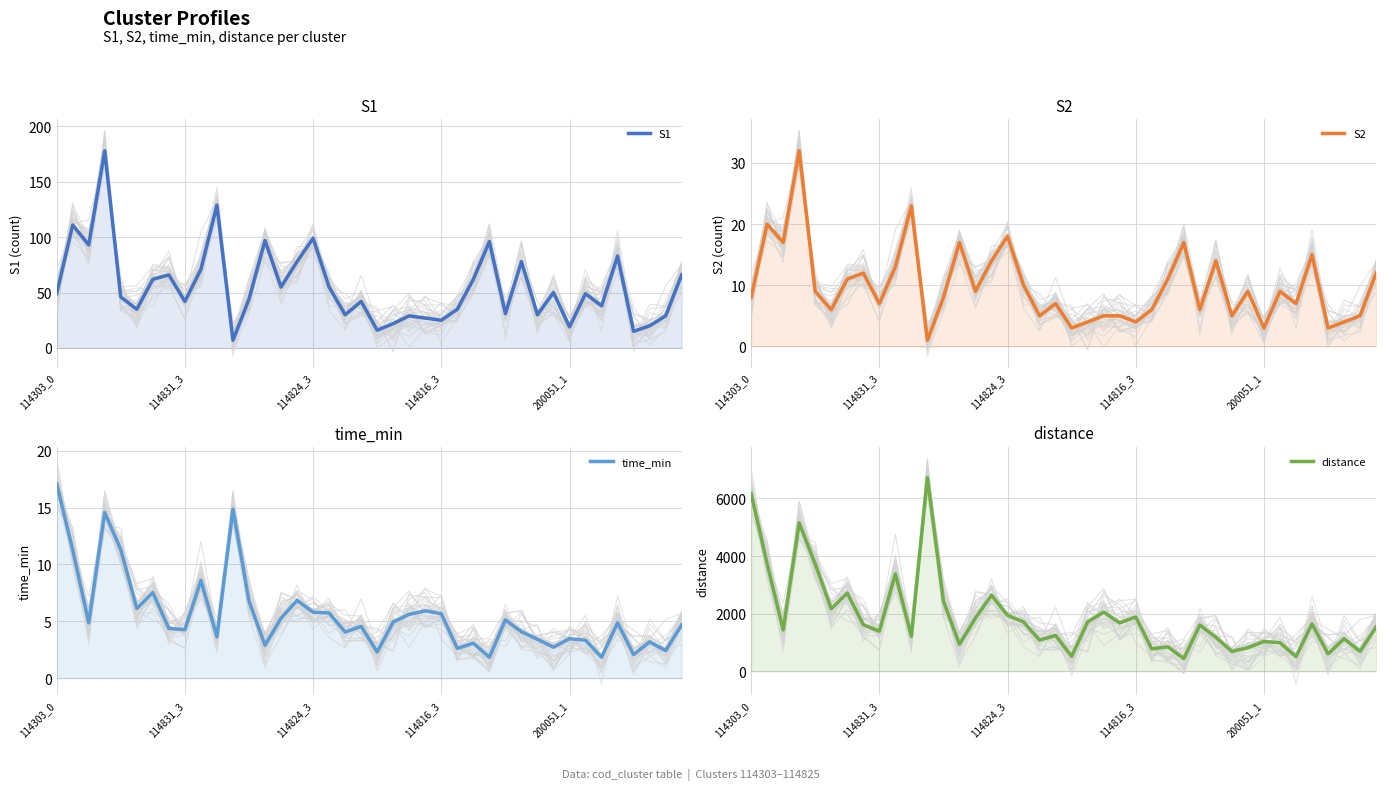

At which category is the sum across all series the highest?

11